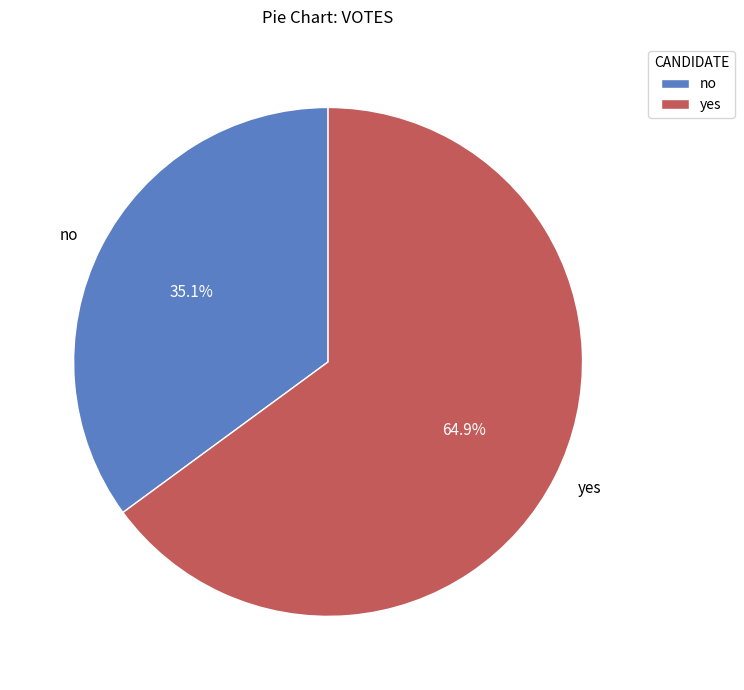

Is there any slice that represents more than half of the pie?

Yes